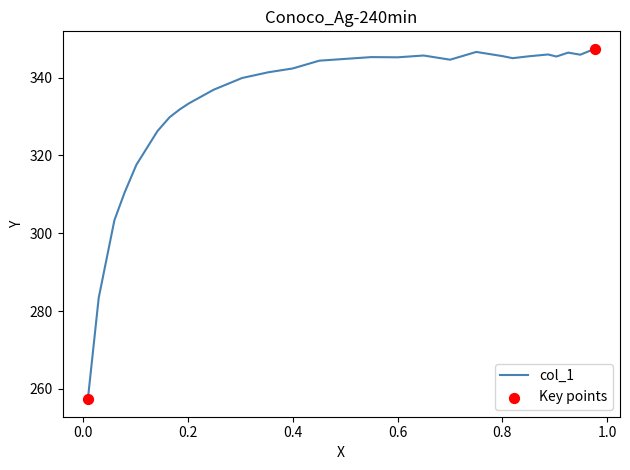

What is the greatest value displayed?

347.4